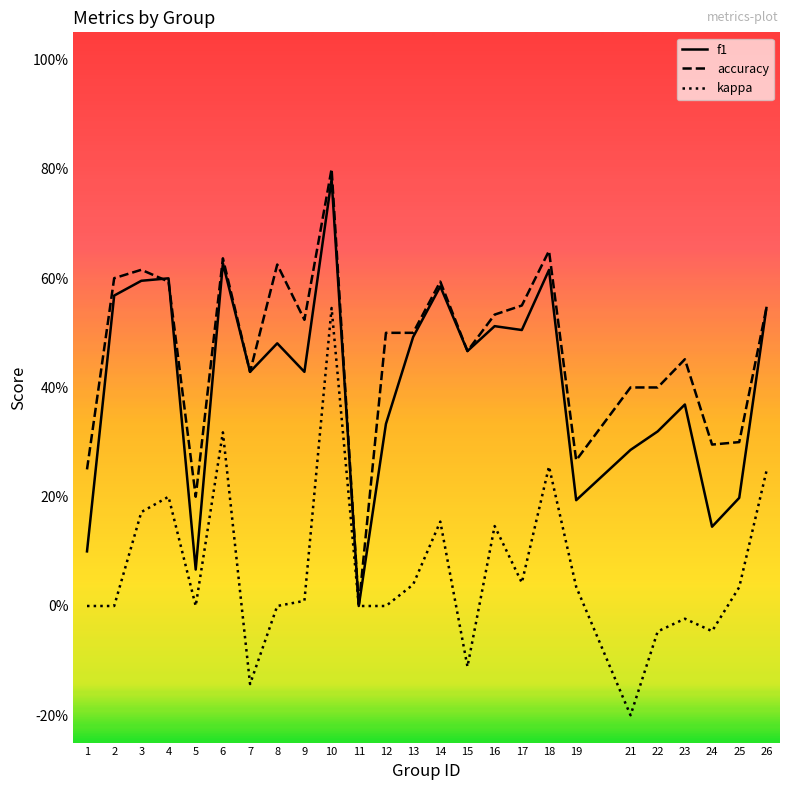

Which series has the widest spread of values?

accuracy